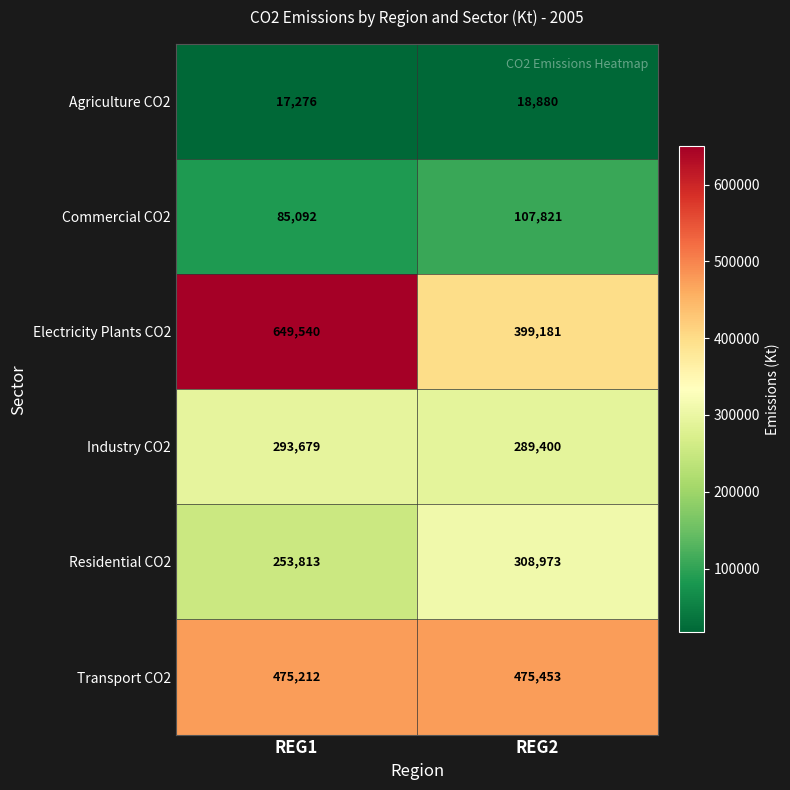

Reading left to right, what are all the values shown in this chart?

Agriculture CO2: 17276	18880
Commercial CO2: 85092	107821
Electricity Plants CO2: 649540	399181
Industry CO2: 293679	289400
Residential CO2: 253813	308973
Transport CO2: 475212	475453